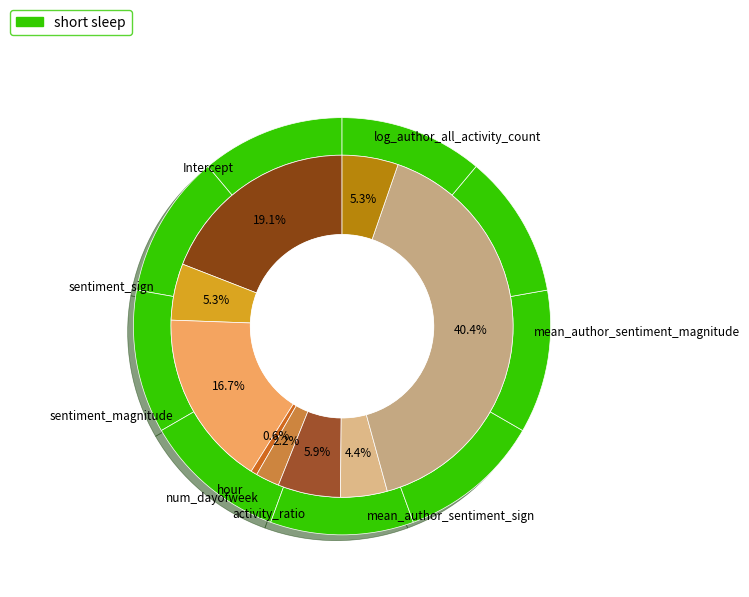

Which has a higher value, num_dayofweek or activity_ratio?

activity_ratio